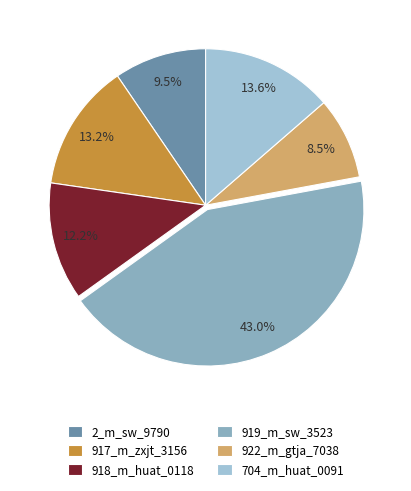

Between 704_m_huat_0091 and 919_m_sw_3523, which is larger?

919_m_sw_3523